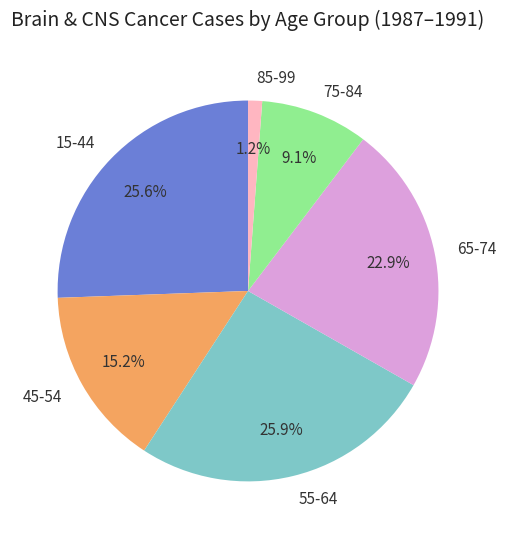

Do 65-74 and 85-99 together represent more than half of the pie?

No